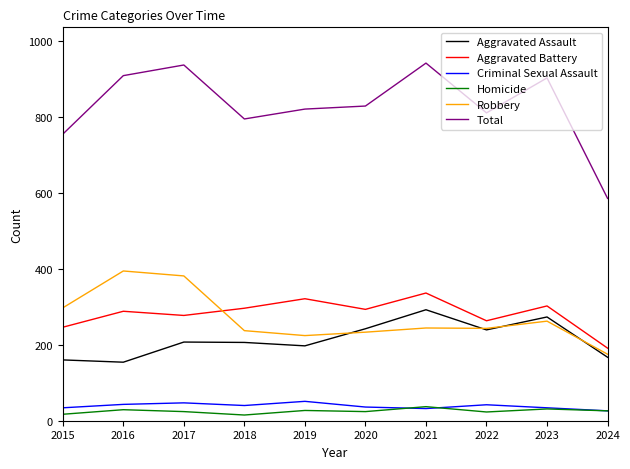

Where is Aggravated Battery nearest to the value 263?

2022